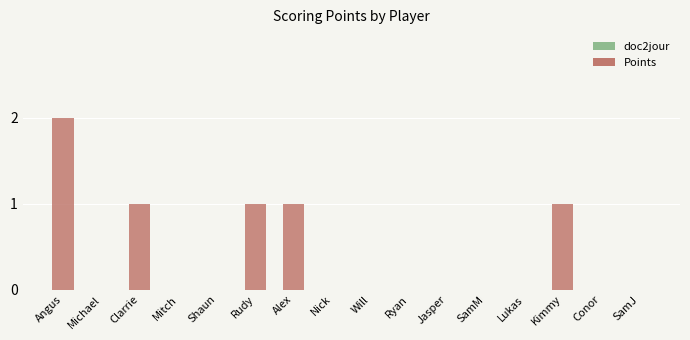

What is the greatest value displayed?

2